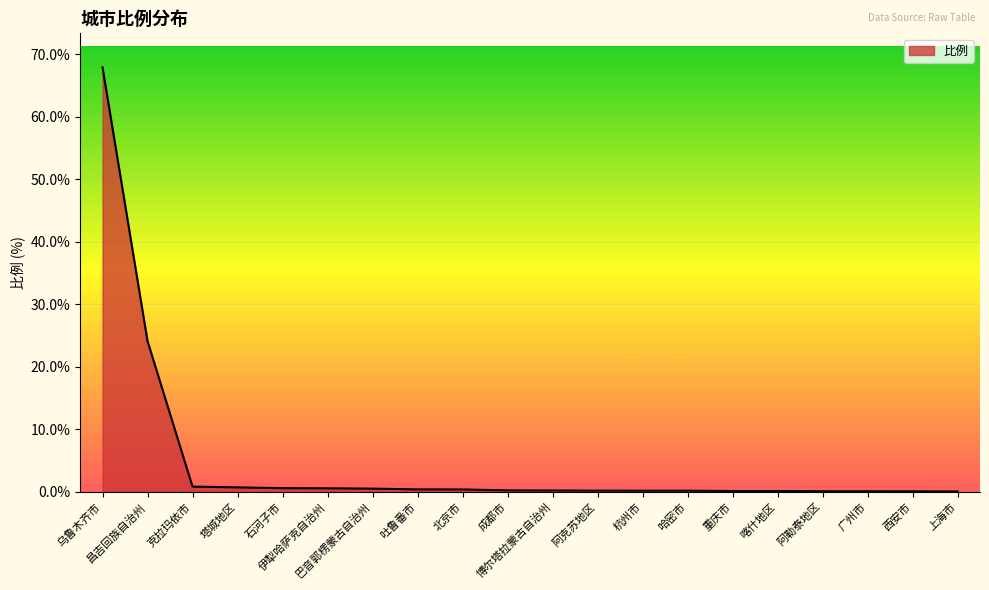

What is the maximum value shown in the chart?

68.0